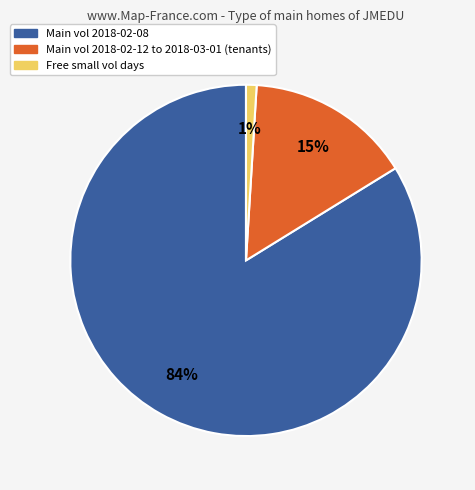

Is the sum of Main vol 2018-02-12 to 2018-03-01 (tenants) and Main vol 2018-02-08 greater than half?

Yes